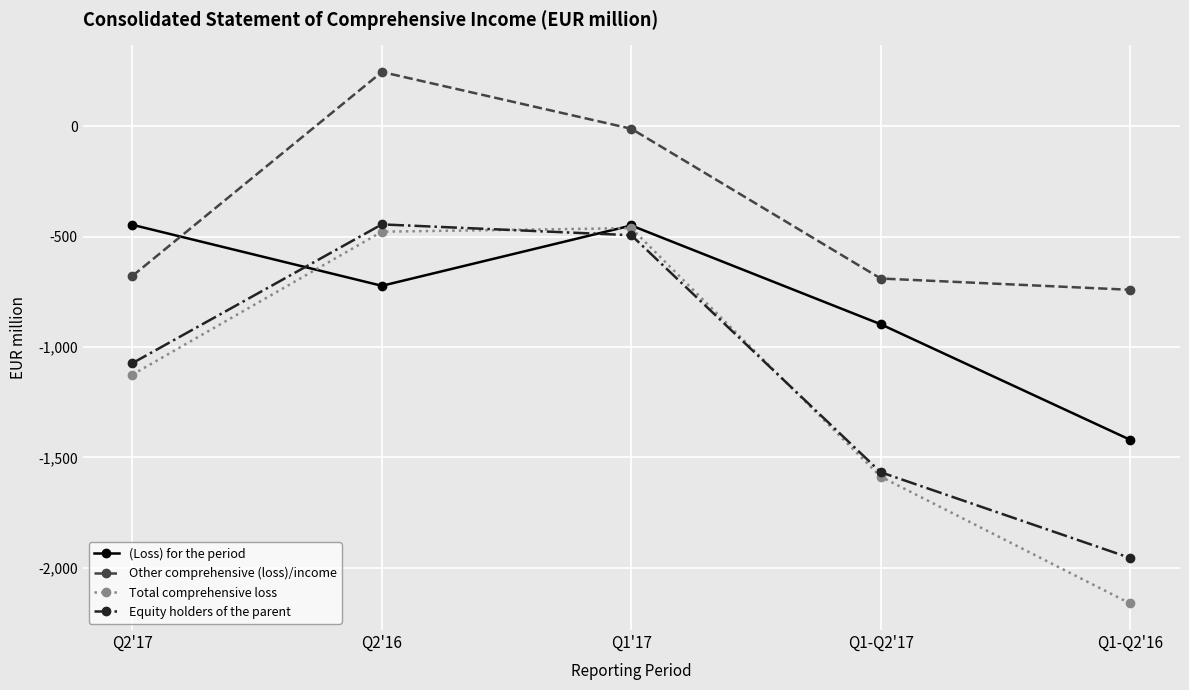

True or false: Equity holders of the parent has more than 1 interior local peaks.

False